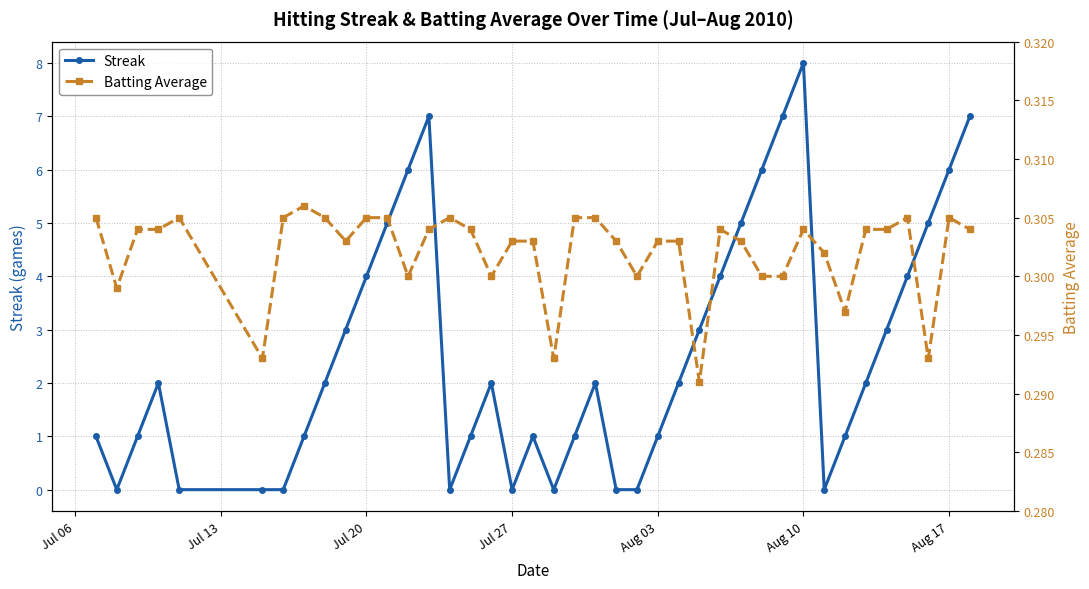

True or false: Streak has more than 2 interior local peaks.

True